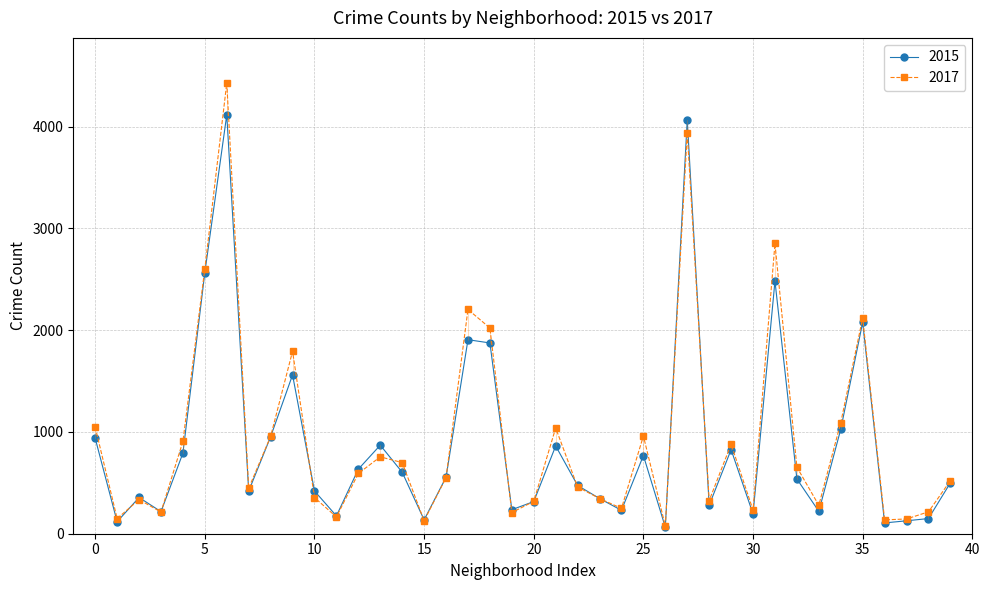

Which series has the widest spread of values?

2017